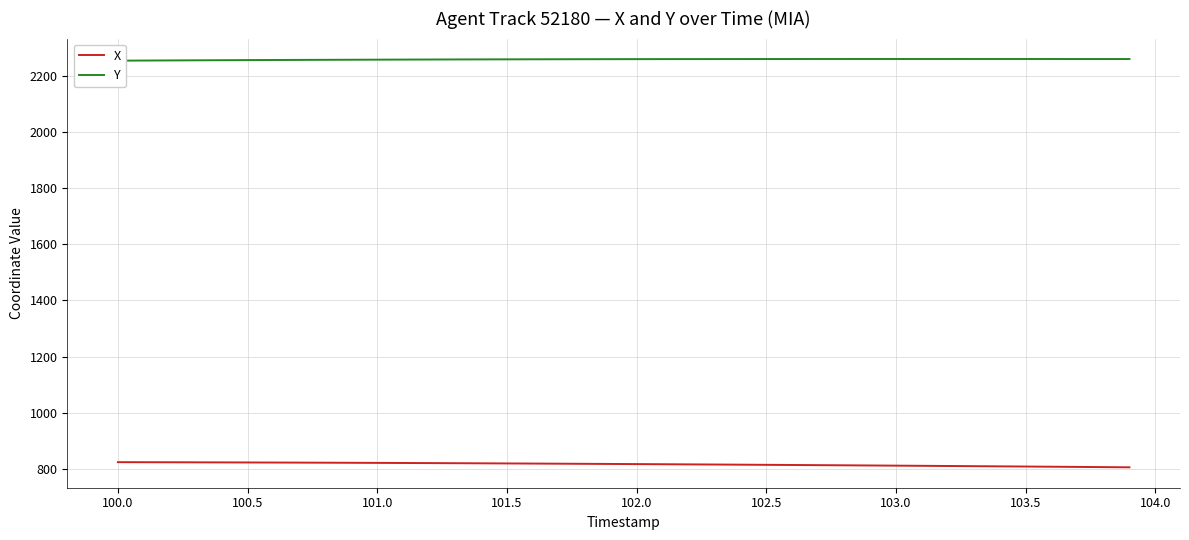

The X series shows 817.2 at 102.0. True or false?

True